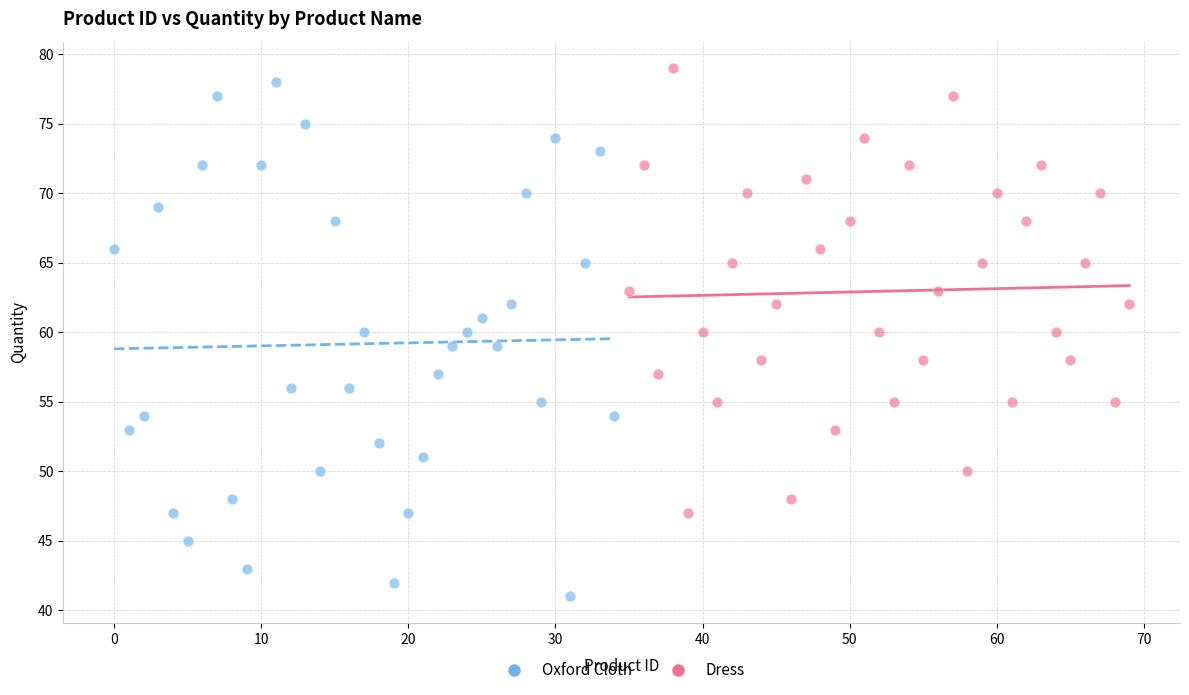

Which series has the widest spread of Y values?

Oxford Cloth